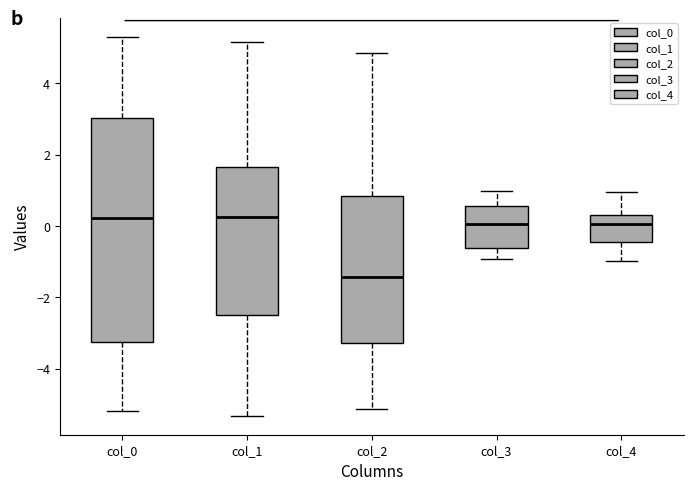

Which box is the tallest, from its lower edge to its upper edge?

col_0